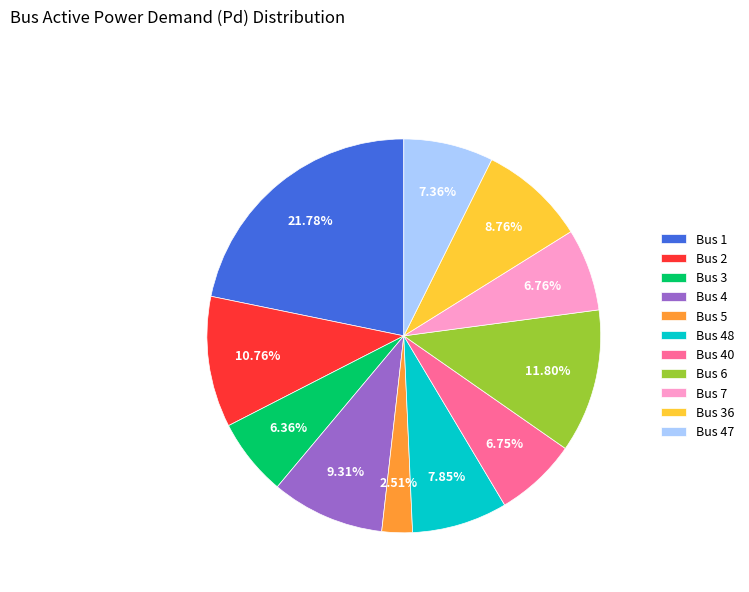

Do Bus 3 and Bus 40 together represent more than half of the pie?

No